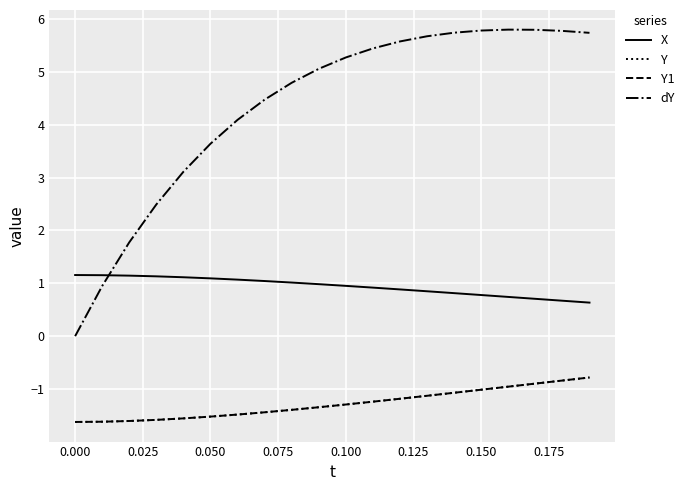

Is this an area chart (filled region under the line)?

No